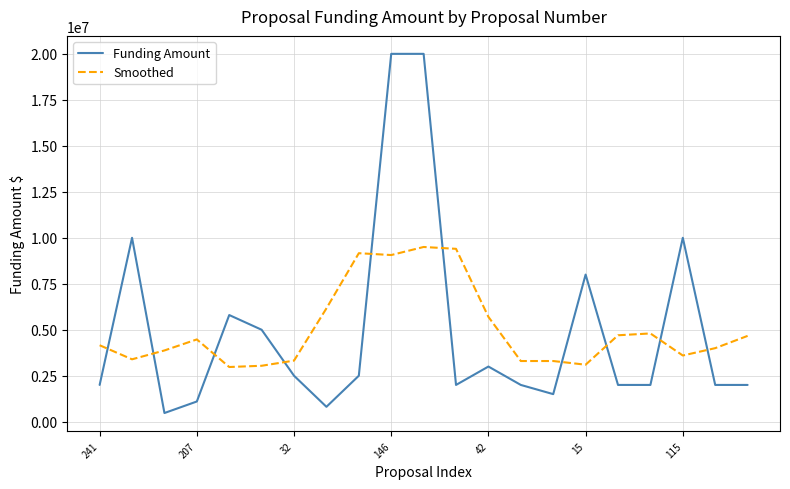

Which series has the widest spread of values?

Funding Amount